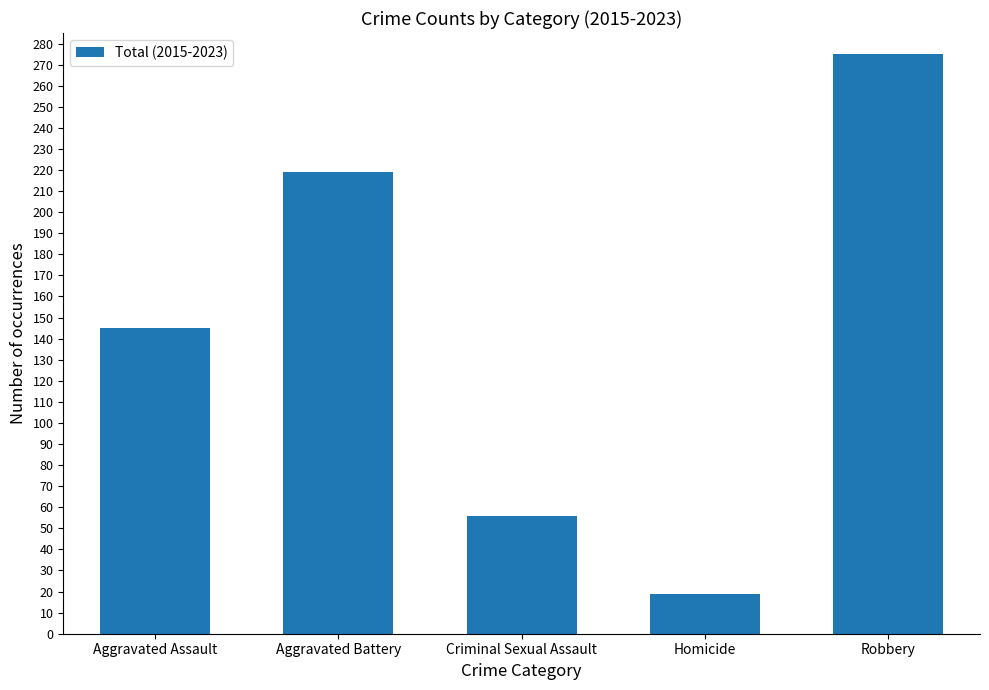

List the labels in order of value, largest first.

Robbery, Aggravated Battery, Aggravated Assault, Criminal Sexual Assault, Homicide